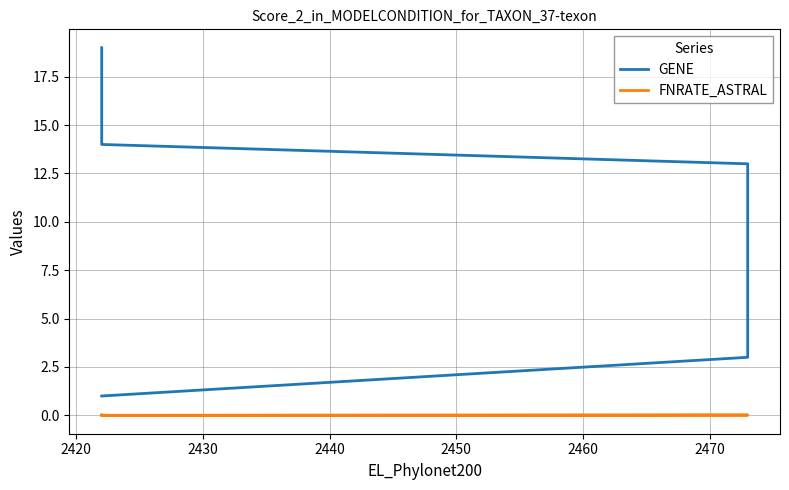

How many values in the GENE series exceed 13?

2